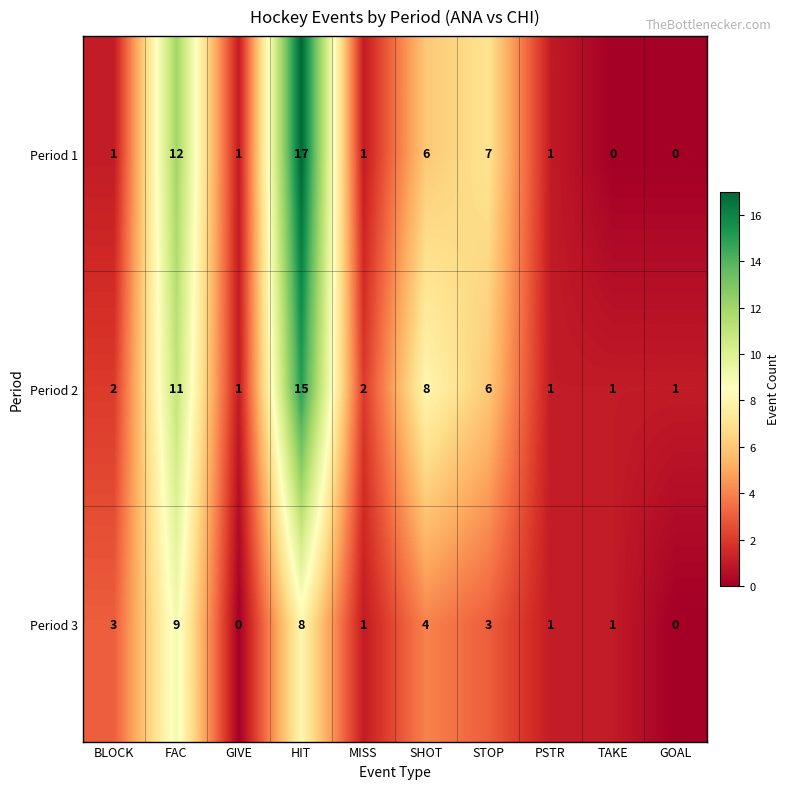

Which category has the highest value in the Period 3 series?

FAC